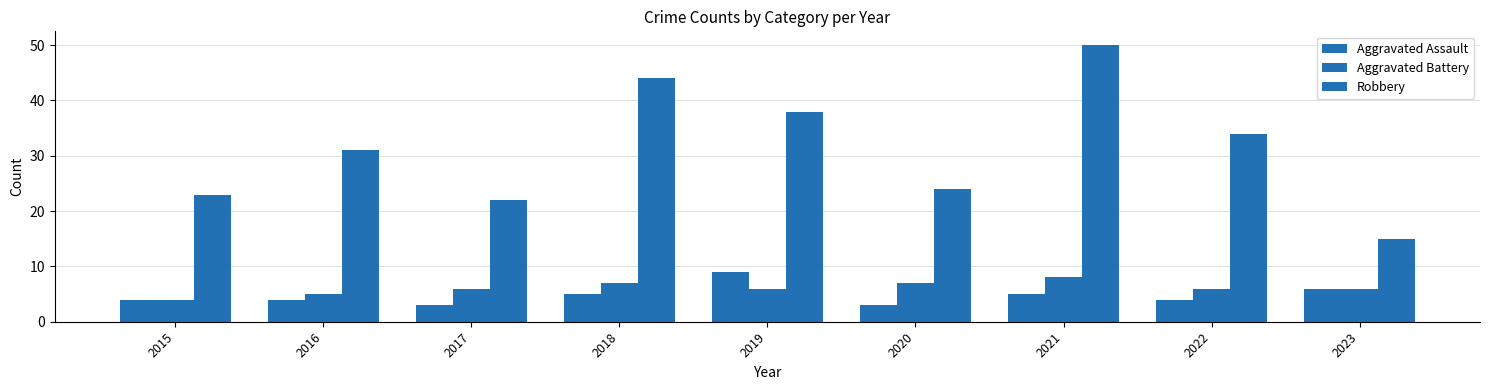

Where does the Aggravated Battery series first go above 6?

2018